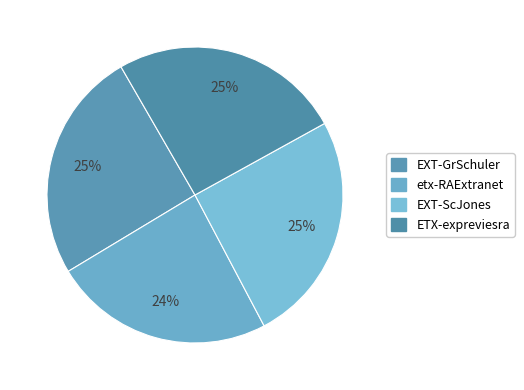

Rank the categories by value from highest to lowest.

ETX-expreviesra, EXT-GrSchuler, EXT-ScJones, etx-RAExtranet